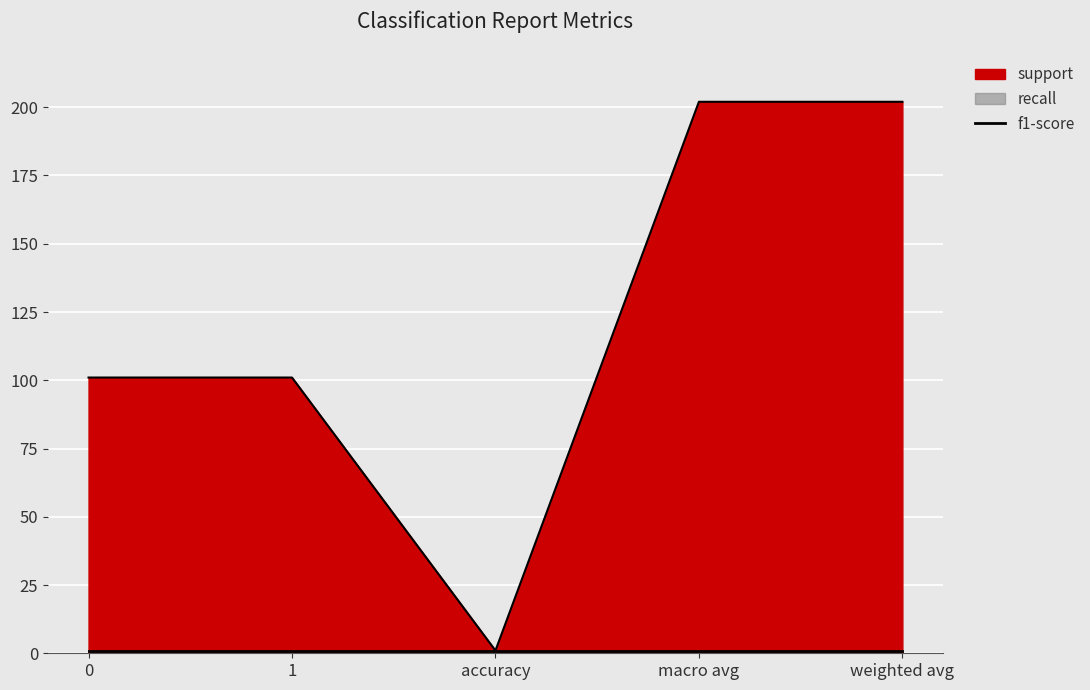

What is the label of the 4th point from the left?

macro avg